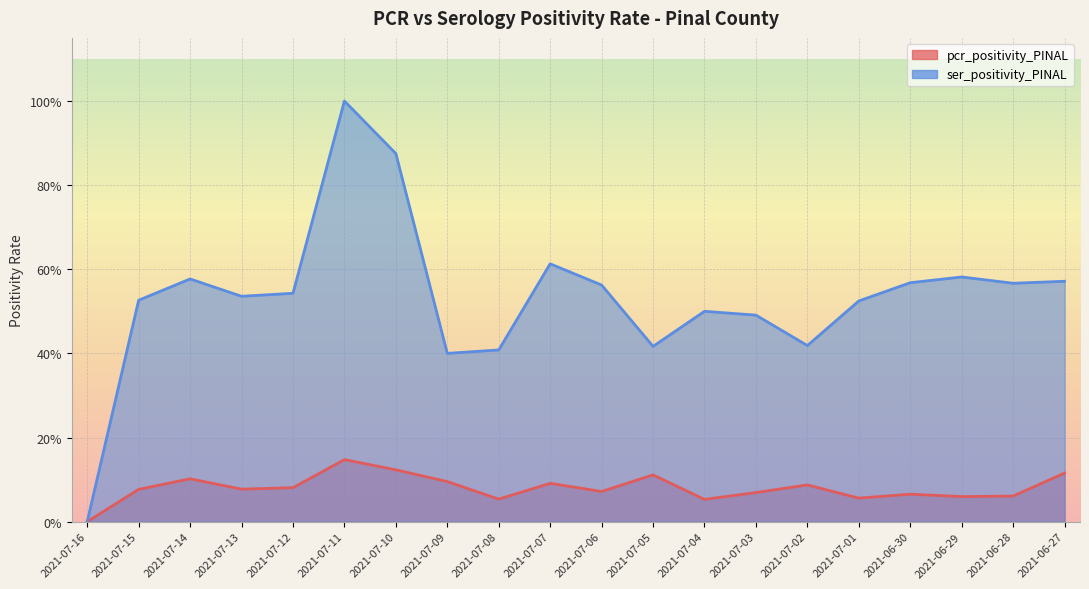

What is the difference between the second highest and second lowest values in the ser_positivity_PINAL series?

0.5